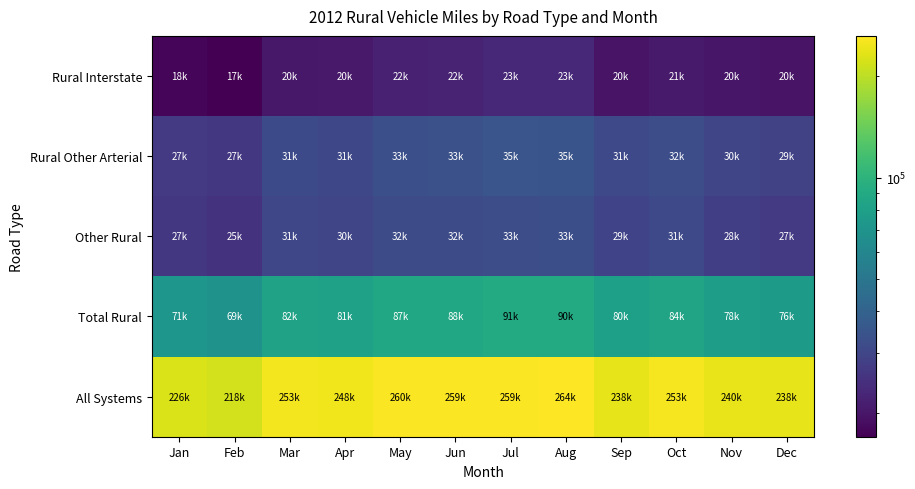

Reading left to right, extract all data points from this chart.

Rural Interstate: Jan=17710	Feb=16969	Mar=20165	Apr=20487	May=21716	Jun=22027	Jul=23143	Aug=23018	Sep=19692	Oct=20636	Nov=19964	Dec=19629
Rural Other Arterial: Jan=27190	Feb=26597	Mar=31293	Apr=30670	May=33158	Jun=33483	Jul=34910	Aug=34713	Sep=31047	Oct=32357	Nov=30230	Dec=28951
Other Rural: Jan=26561	Feb=25467	Mar=30541	Apr=30052	May=31993	Jun=32214	Jul=32616	Aug=32725	Sep=29360	Oct=31003	Nov=28172	Dec=27067
Total Rural: Jan=71461	Feb=69033	Mar=81999	Apr=81209	May=86867	Jun=87723	Jul=90669	Aug=90456	Sep=80099	Oct=83996	Nov=78366	Dec=75647
All Systems: Jan=225714	Feb=217656	Mar=252535	Apr=248261	May=259888	Jun=259042	Jul=259443	Aug=263601	Sep=237930	Oct=252925	Nov=239558	Dec=237638